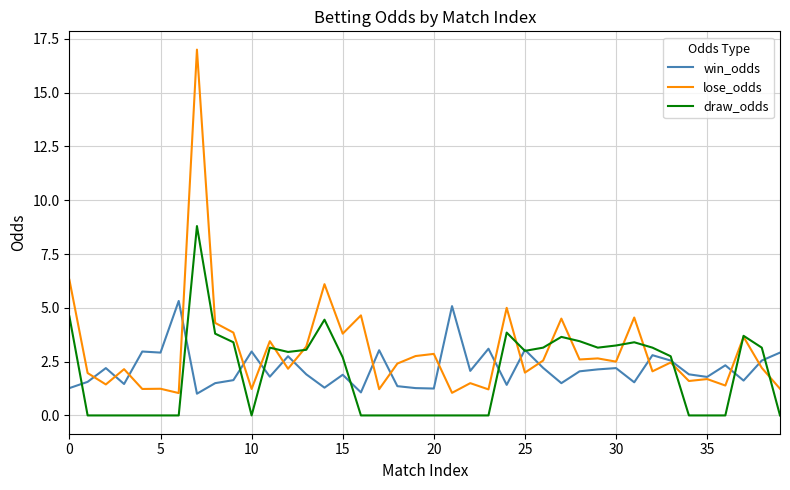

How many lines are shown in the chart?

3